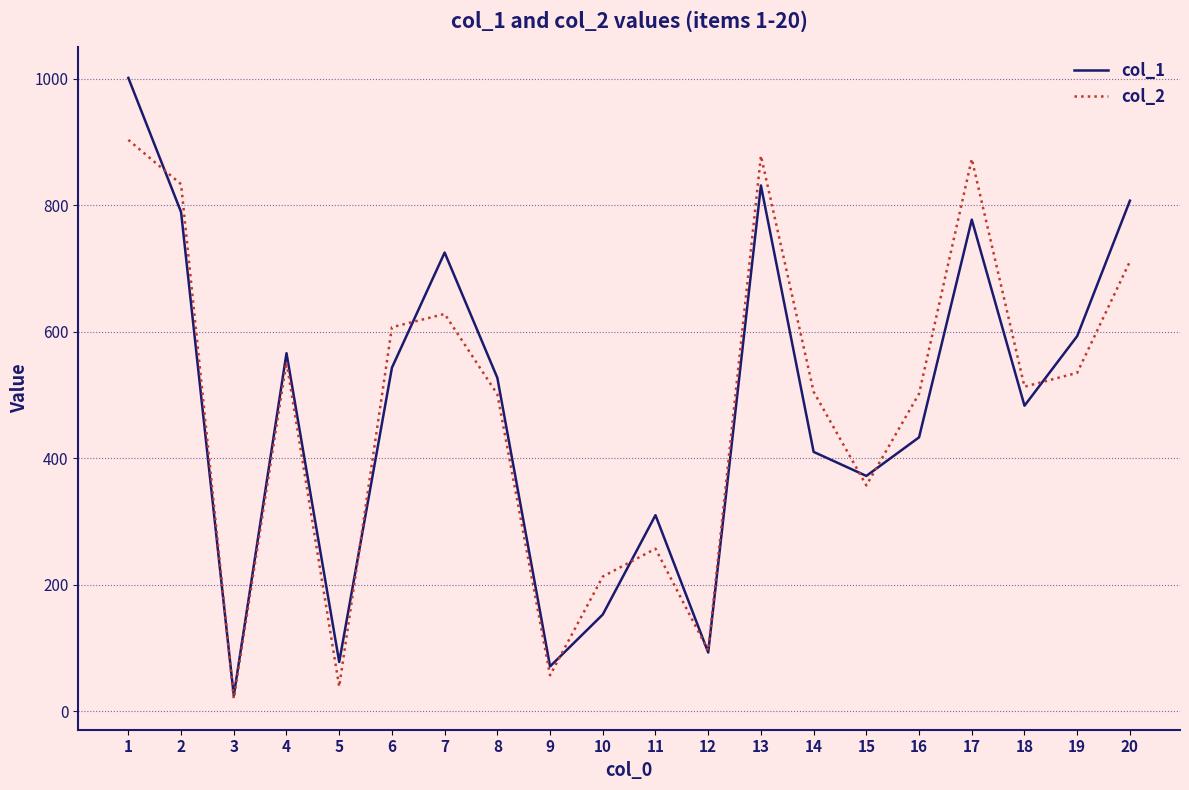

What is the difference between the second highest and minimum values in the col_1 series?

806